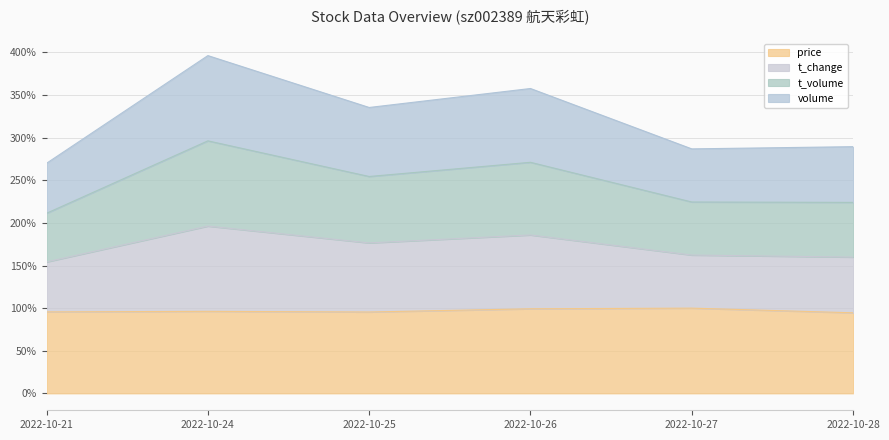

Which category has the lowest value in the volume series?

2022-10-21